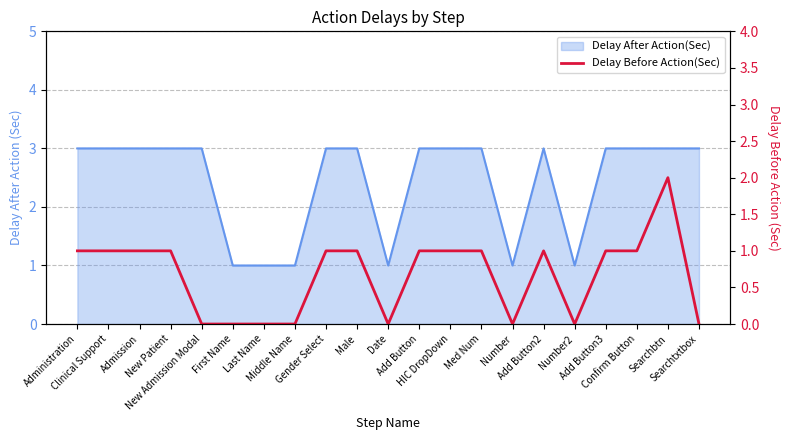

How many interior local valleys (lower than both neighbors) does the data have?

3